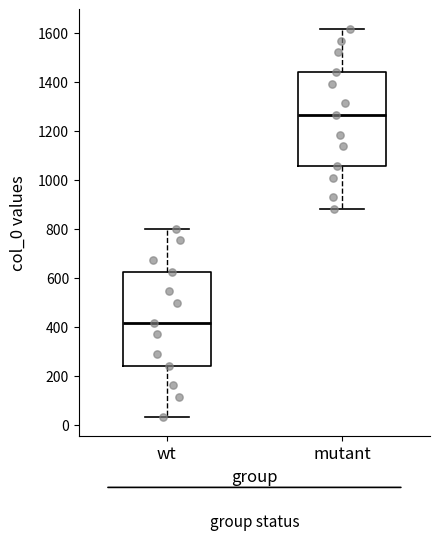

Where does the upper whisker of the box for mutant end on the y-axis? The values are not printed on the chart, so give them approximately, as read against the axis.

1620